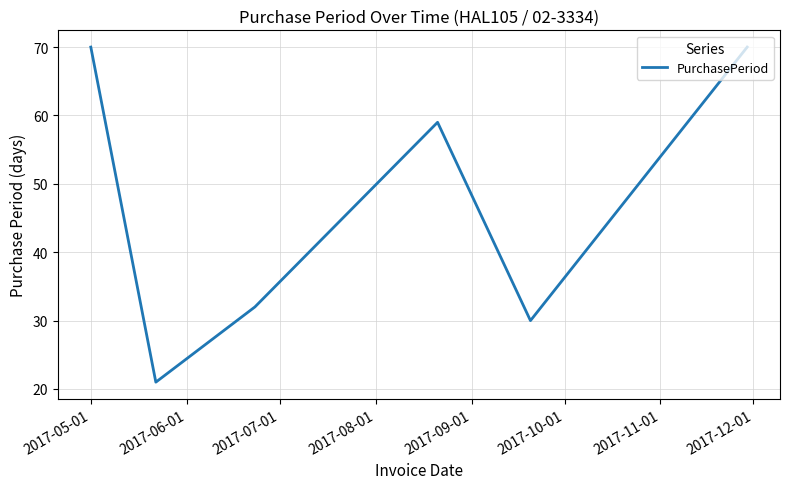

What is the greatest value displayed?

70